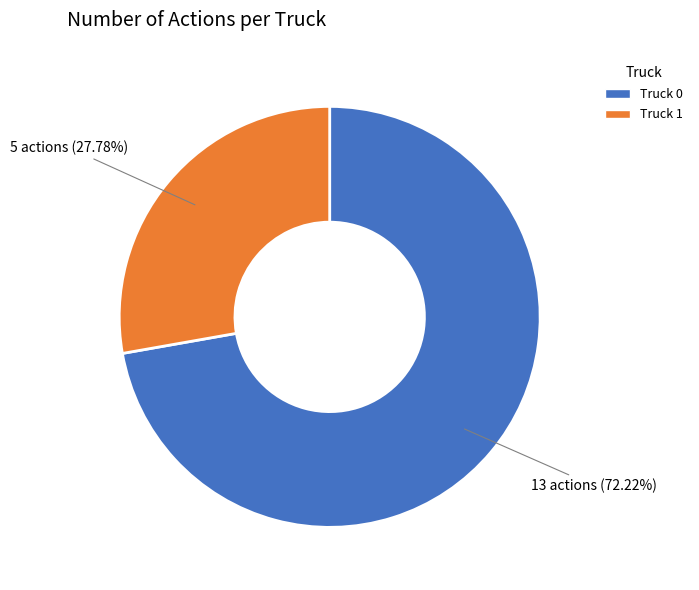

True or false: Truck 0 accounts for 78% of the total.

False